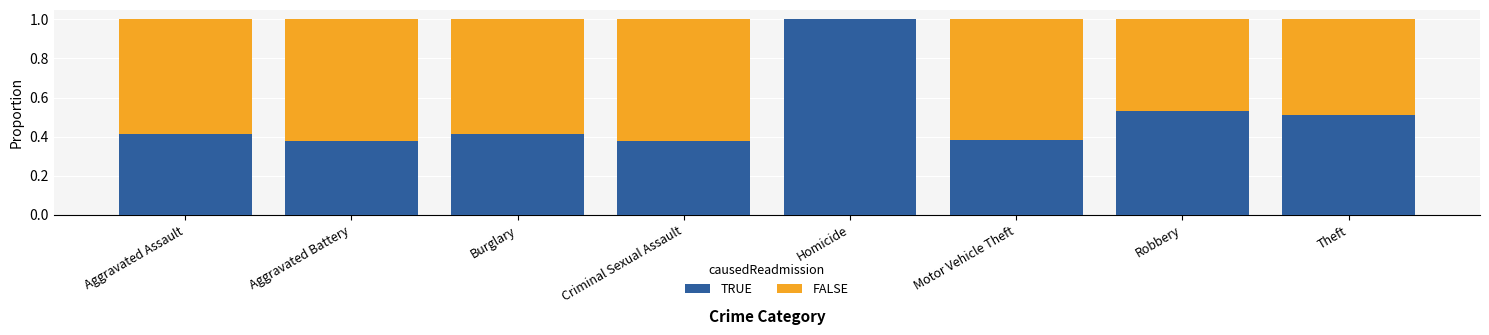

The TRUE series shows 0.2 at Aggravated Battery. True or false?

False